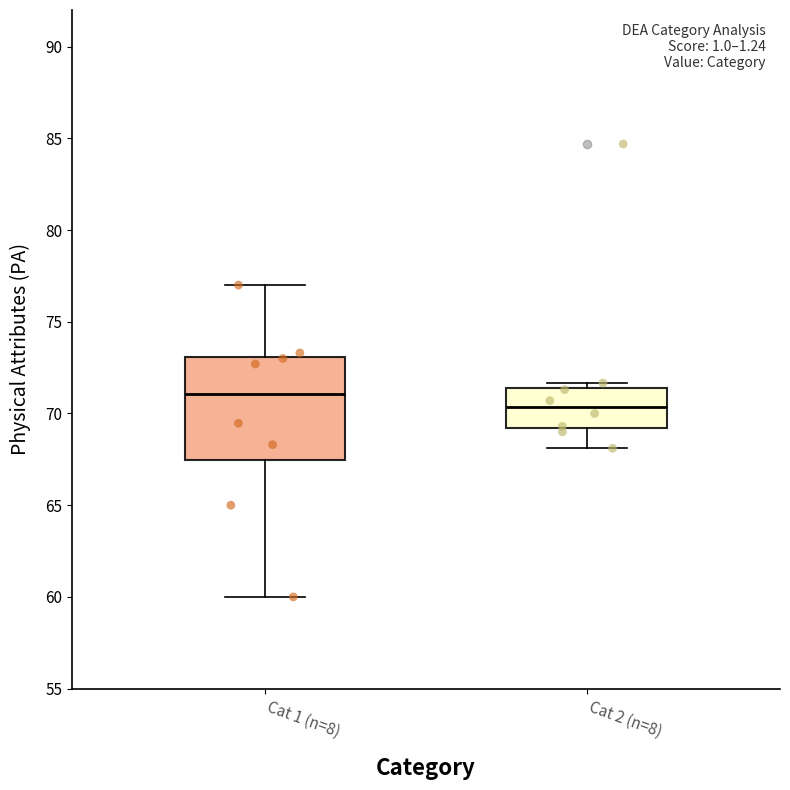

Which box has the lowest median line?

Cat 2 (n=8)